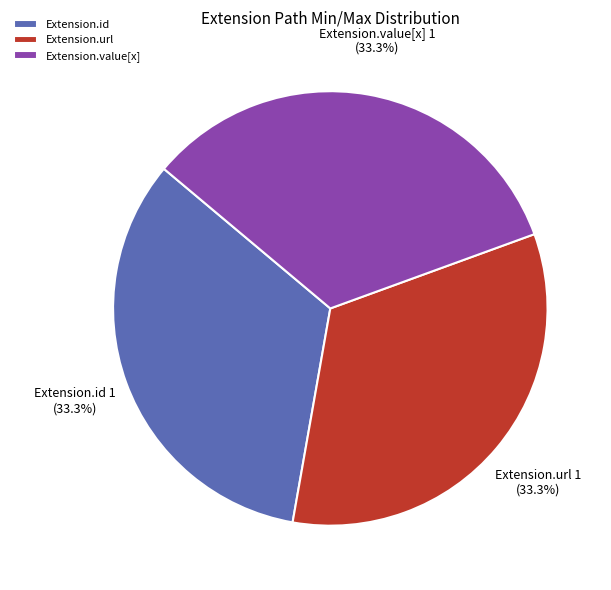

Does any single category account for the majority?

No